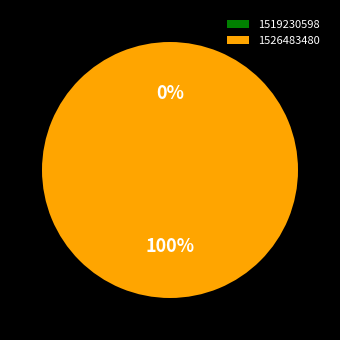

To the nearest percent, what is the difference between the 1526483480 and 1519230598 slice percentages?

100%